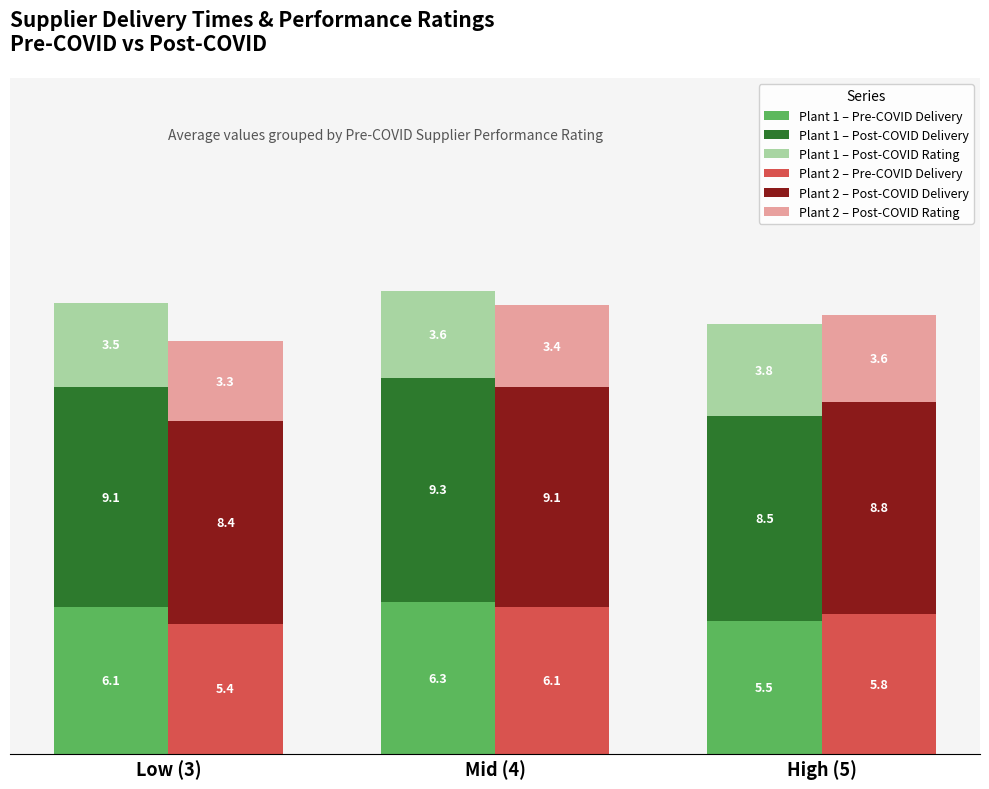

What is the average value of the Plant 2 – Pre-COVID Delivery series?

5.8